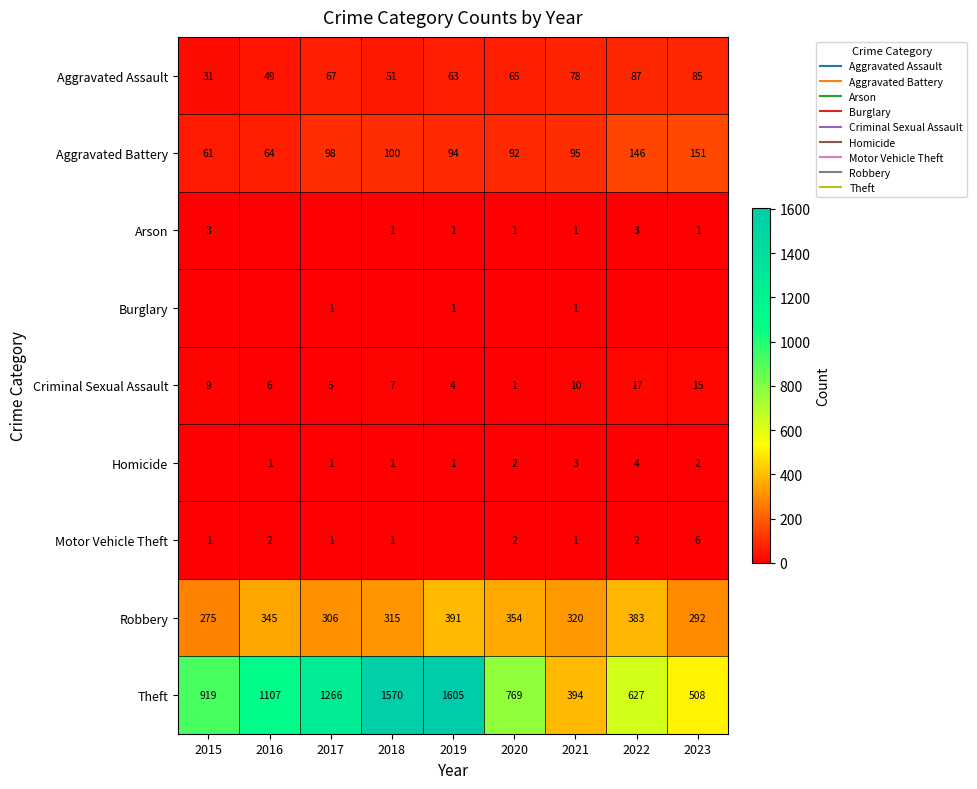

List the labels in order of Motor Vehicle Theft value, largest first.

2023, 2016, 2020, 2022, 2015, 2017, 2018, 2021, 2019